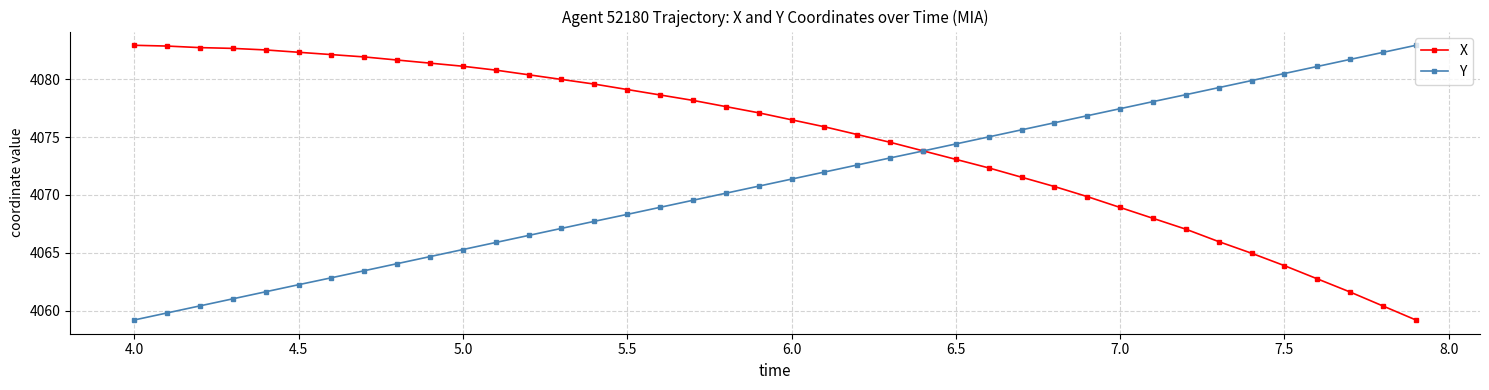

What is the smallest value displayed?

4059.2